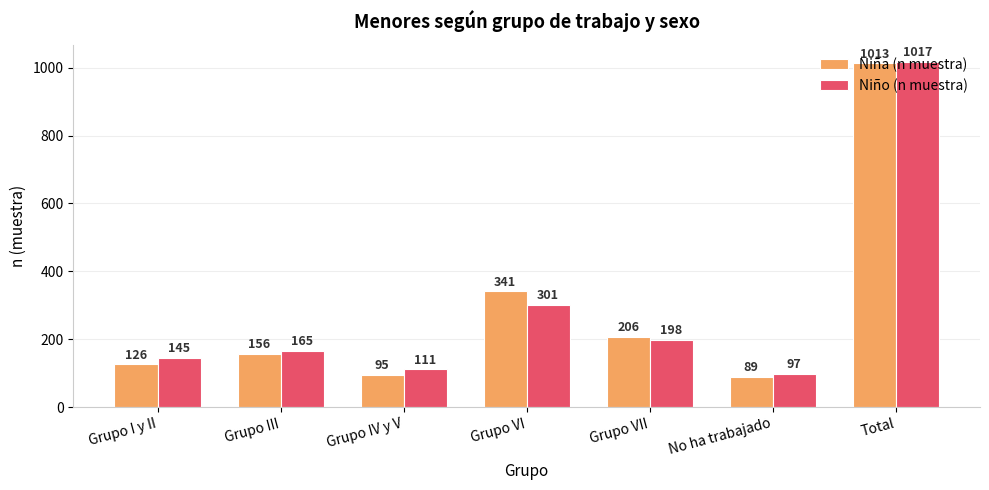

What is the maximum value shown in the chart?

1017